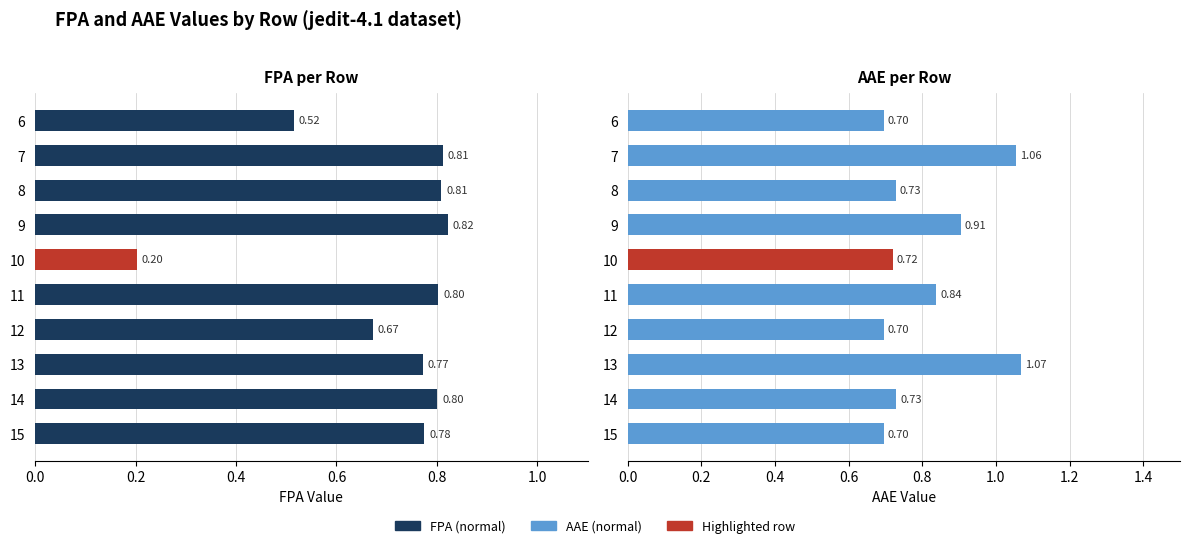

Which series has the largest total across all categories?

AAE